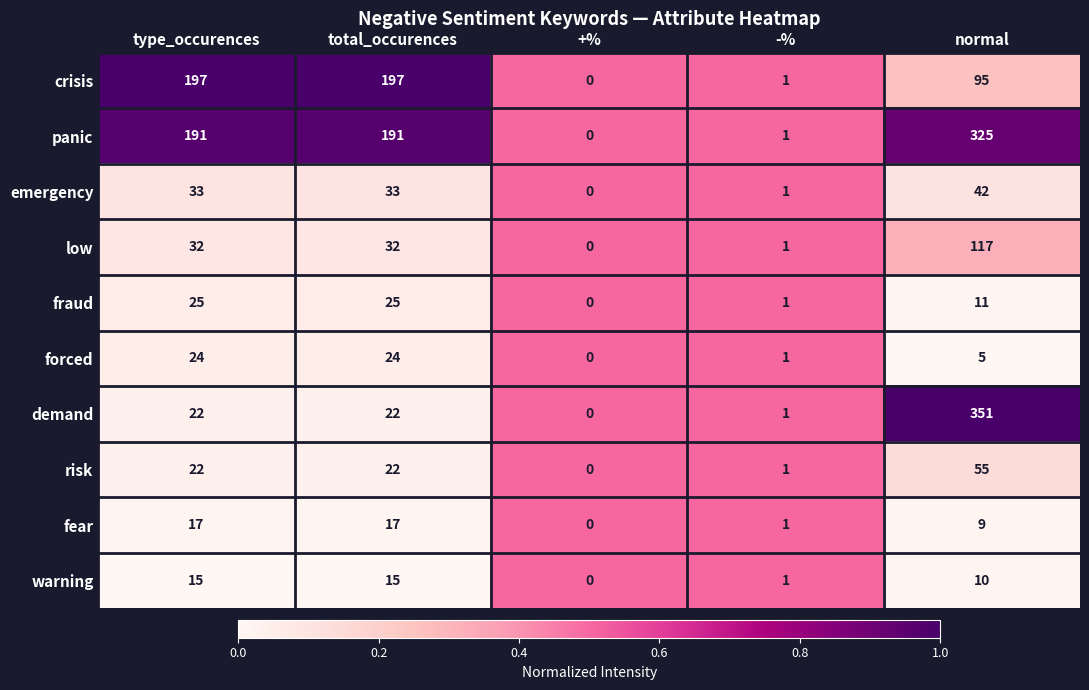

What is the total value across all series at +%?

0